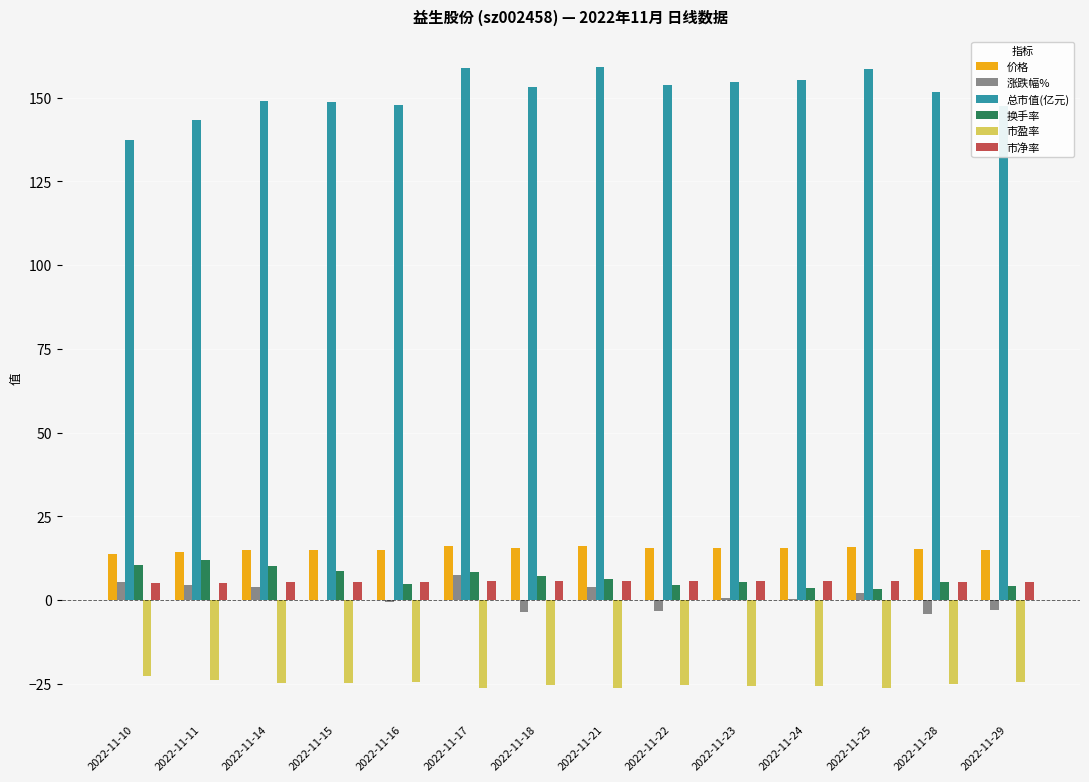

What is the sum of all 价格 values?

213.4